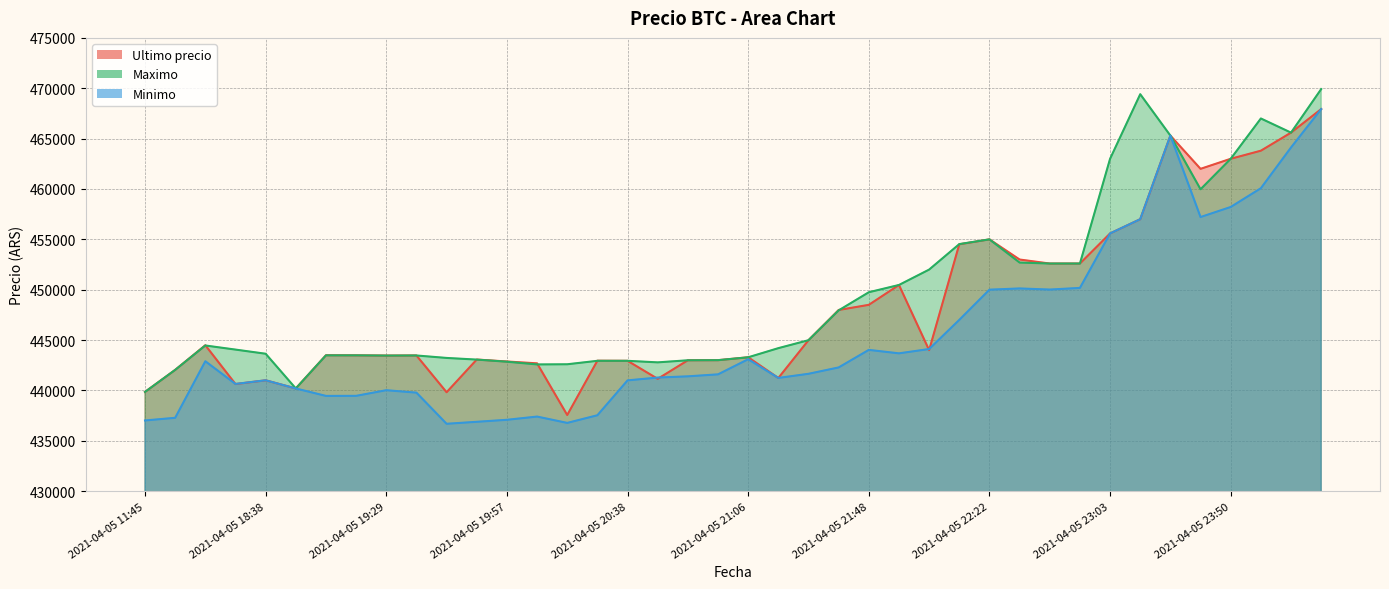

What is the spread (max minus min) of values at 2021-04-05 18:38?

2636